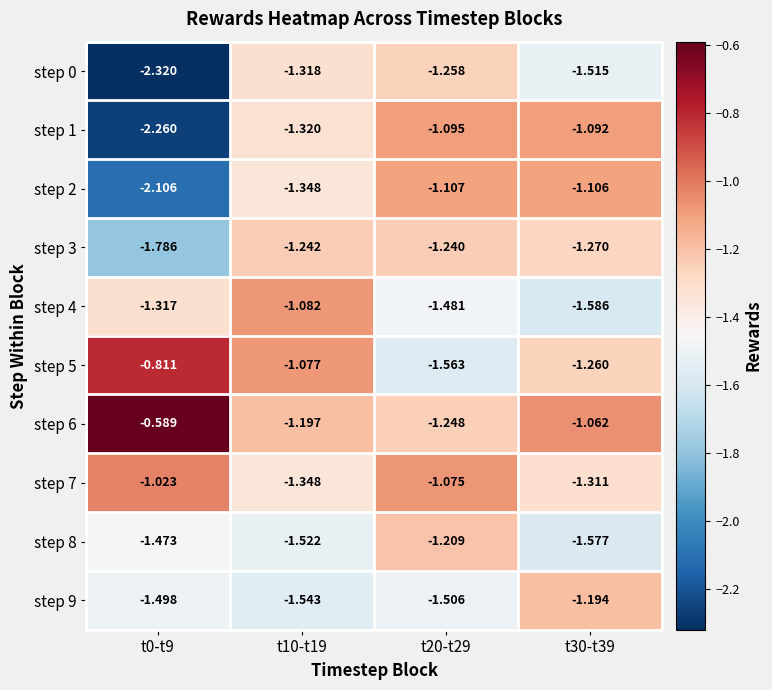

How many distinct data groups are displayed?

10